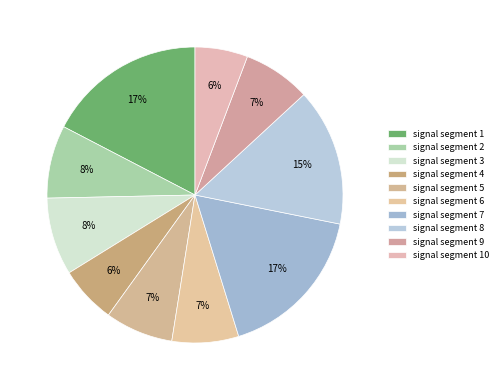

Count the number of slices in the pie.

10